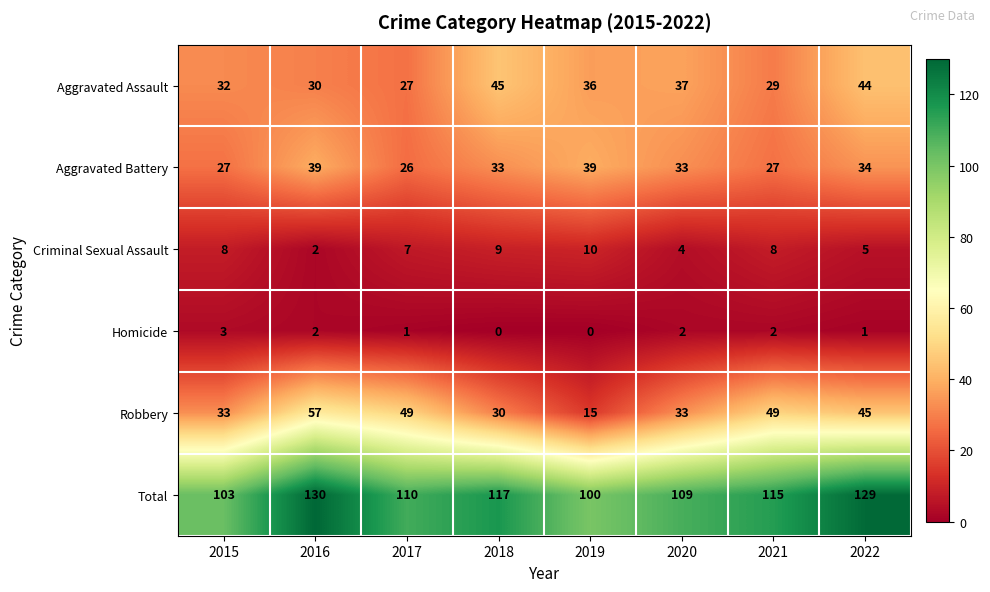

List the series in order of their peak value, lowest first.

Homicide, Criminal Sexual Assault, Aggravated Battery, Aggravated Assault, Robbery, Total